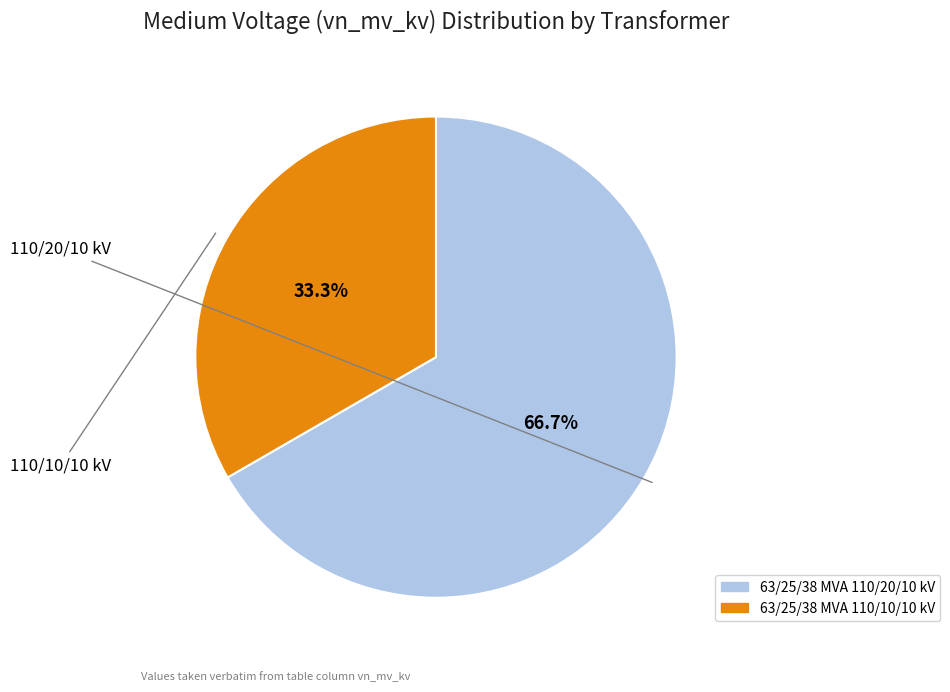

What percentage is the 63/25/38 MVA 110/20/10 kV slice, to the nearest percent?

67%